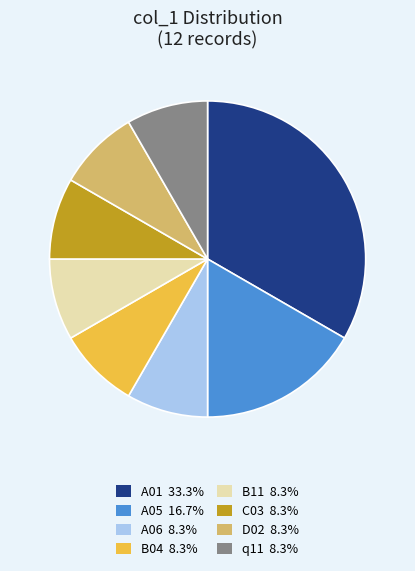

How many slices are in this pie chart?

8